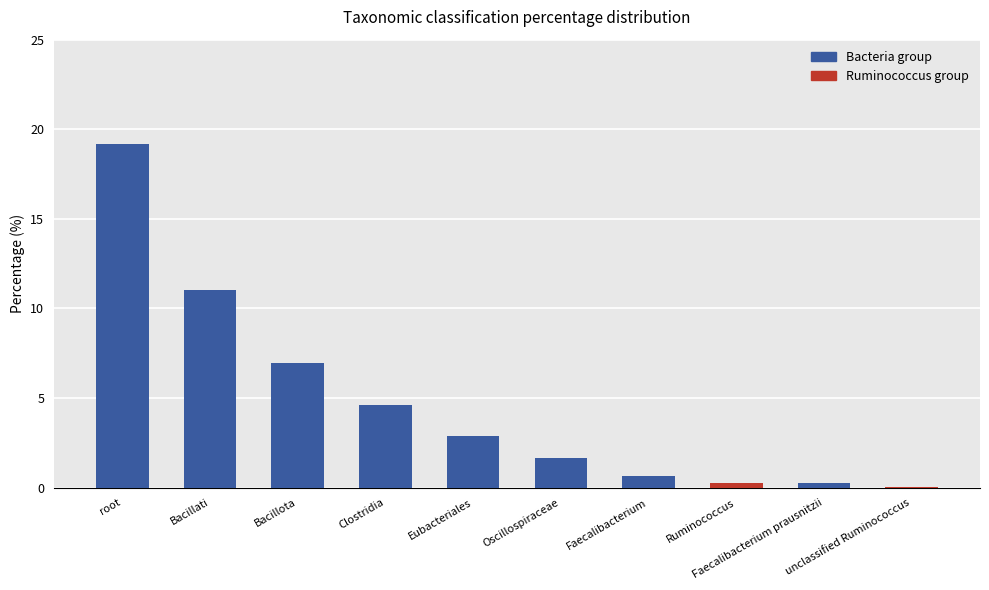

The chart shows a value of 7.9 at Clostridia. True or false?

False